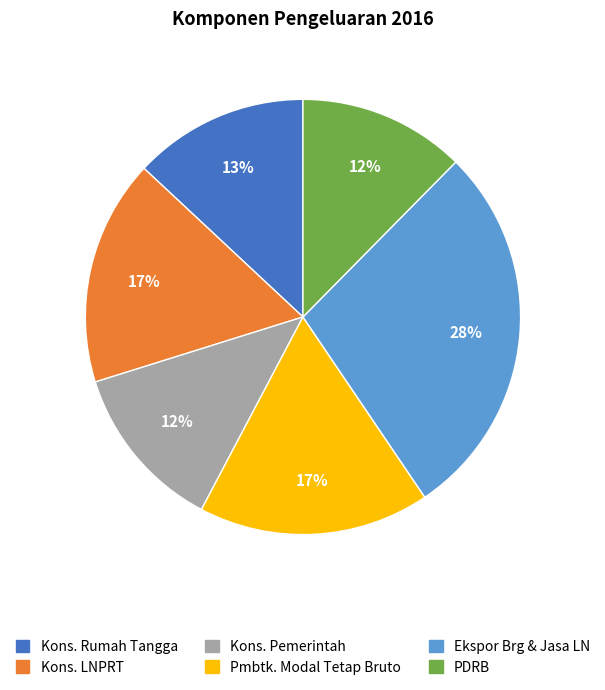

Does any single category account for the majority?

No